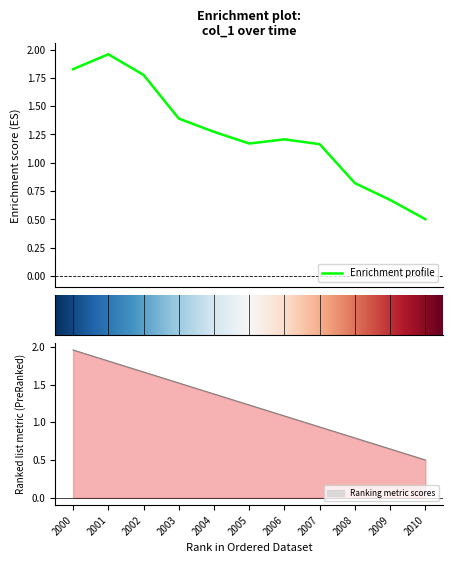

Count the number of data series in this chart.

1